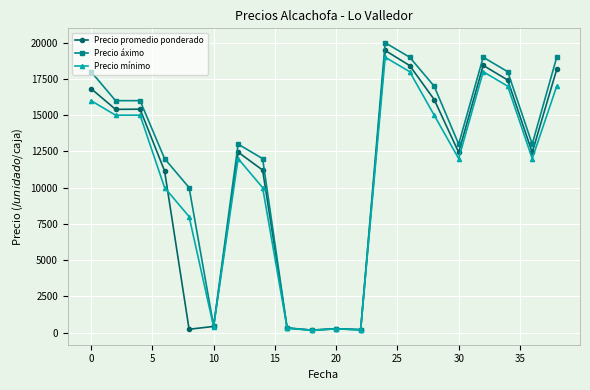

What are all the series names shown in the legend?

Precio promedio ponderado, Precio áximo, Precio mínimo